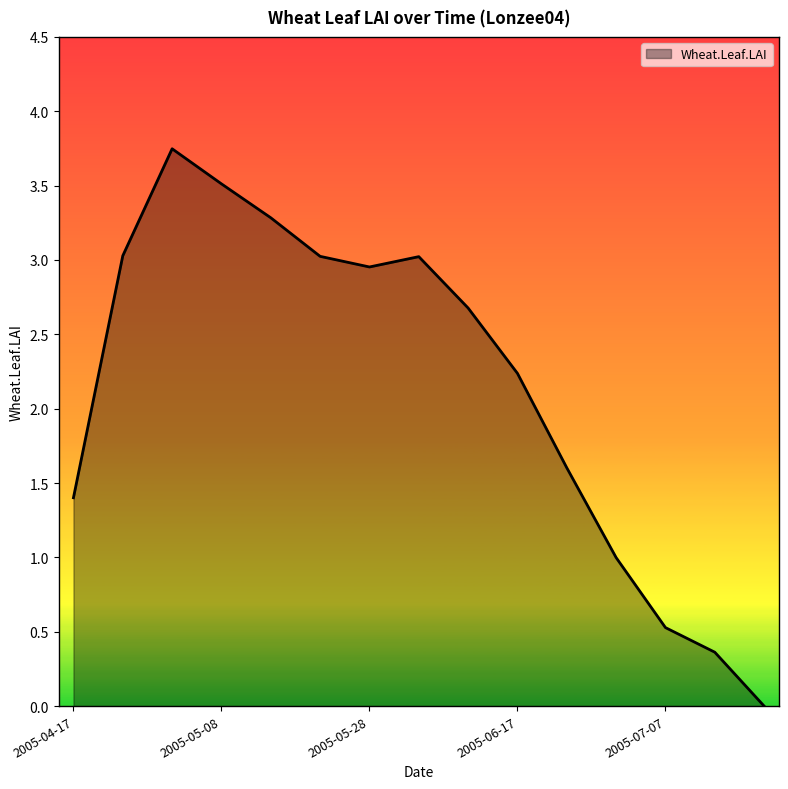

How many values exceed 2?

9